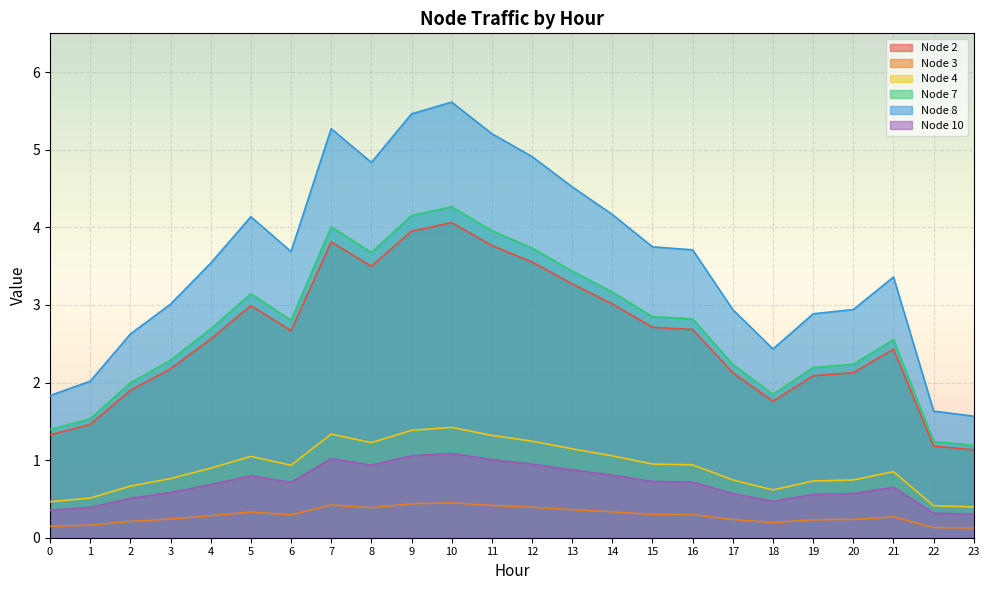

What is the difference between the Node 8 values at 22 and 0?

0.2